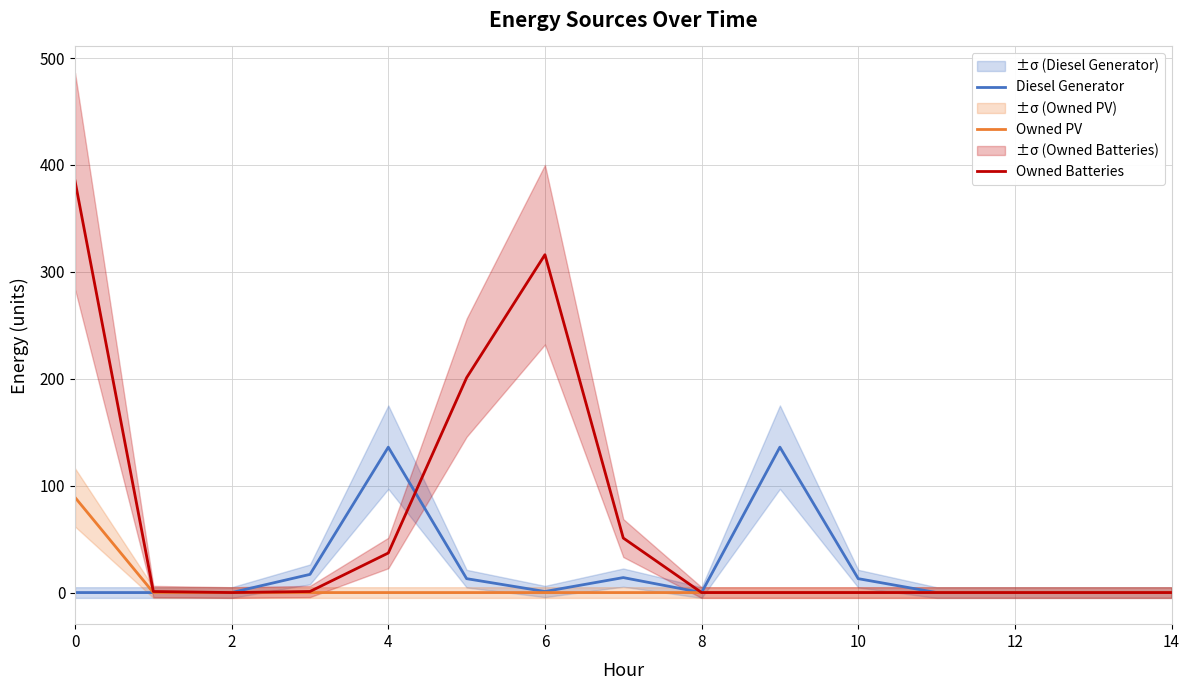

What is the highest value of the Owned Batteries series?

385